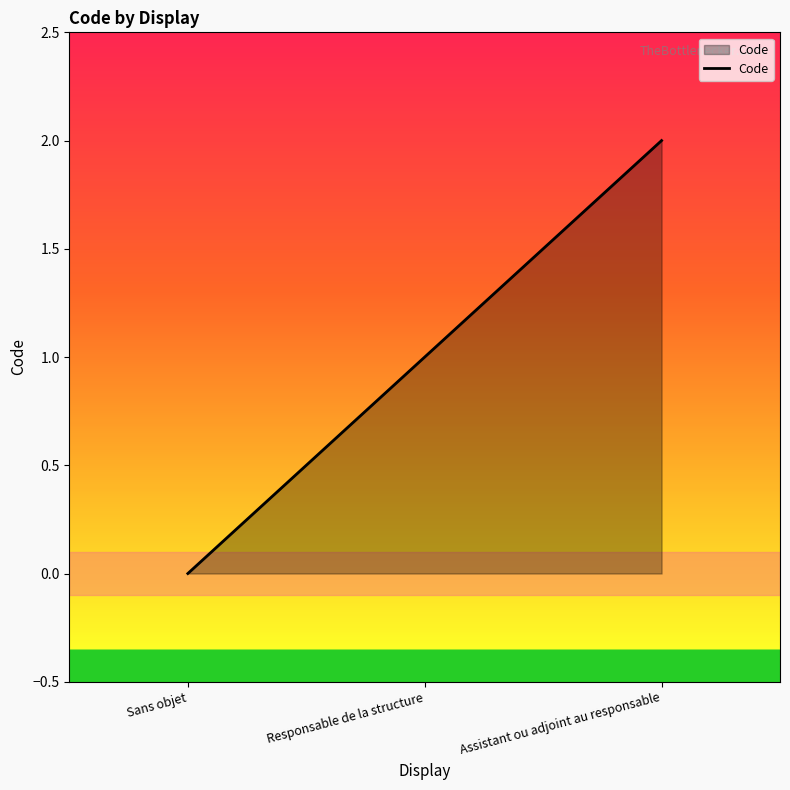

What is the difference between the maximum and second lowest values?

1